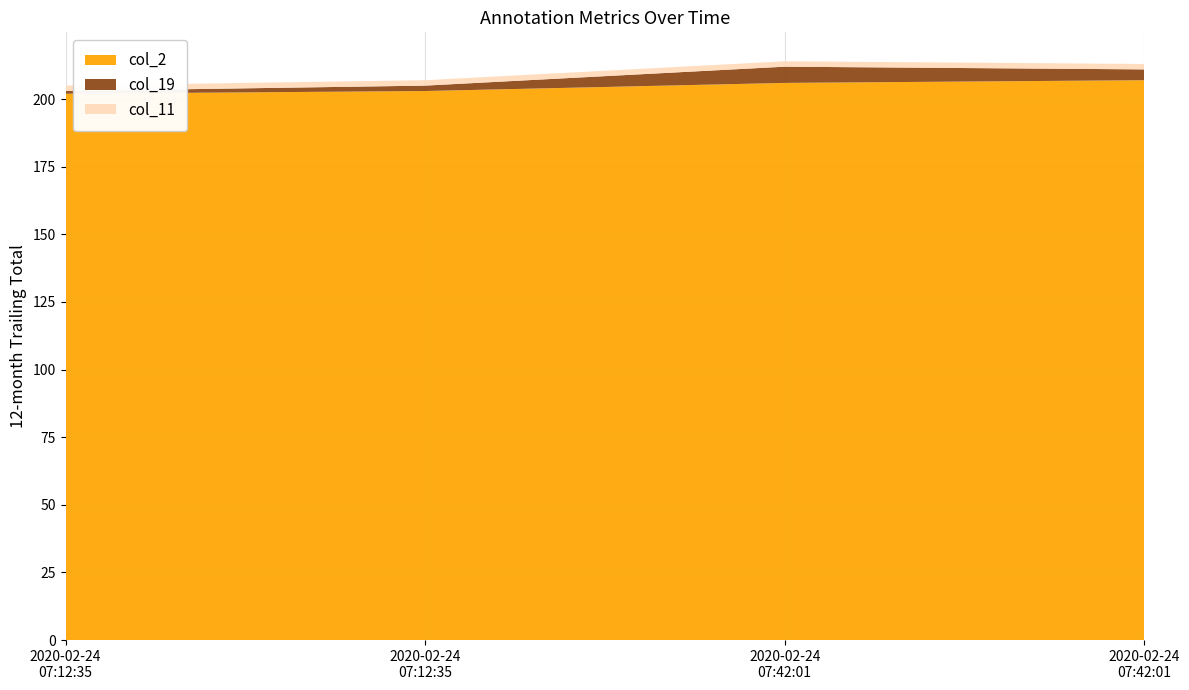

Reading left to right, list all the values displayed in this chart.

col_2: 202	203	206	207
col_19: 1	2	6	4
col_11: 2	2	2	2